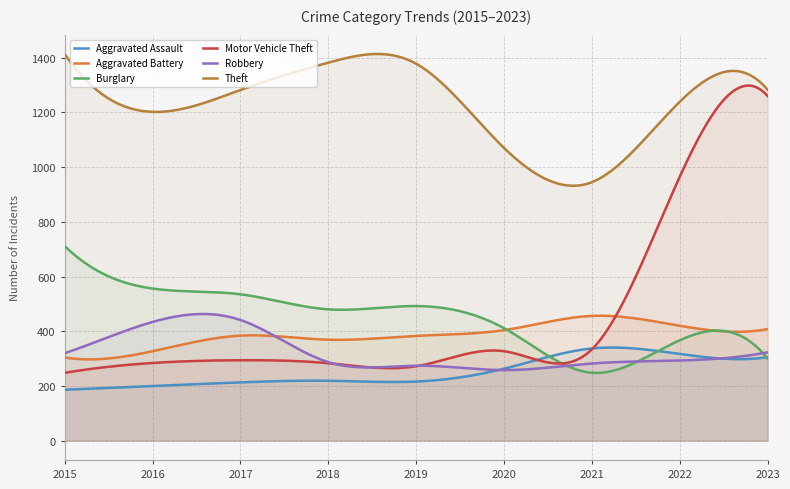

Rank the series by their maximum value, from lowest to highest.

Aggravated Assault, Robbery, Aggravated Battery, Burglary, Motor Vehicle Theft, Theft